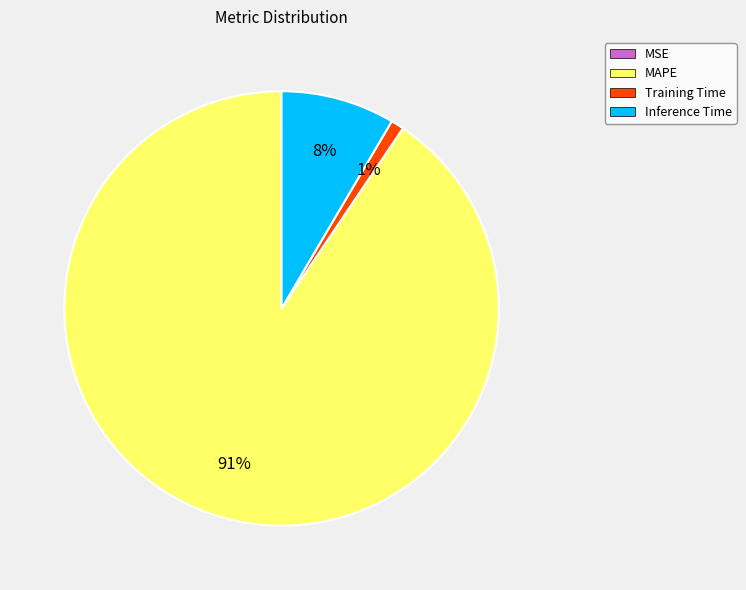

Do Training Time and Inference Time together represent more than half of the pie?

No